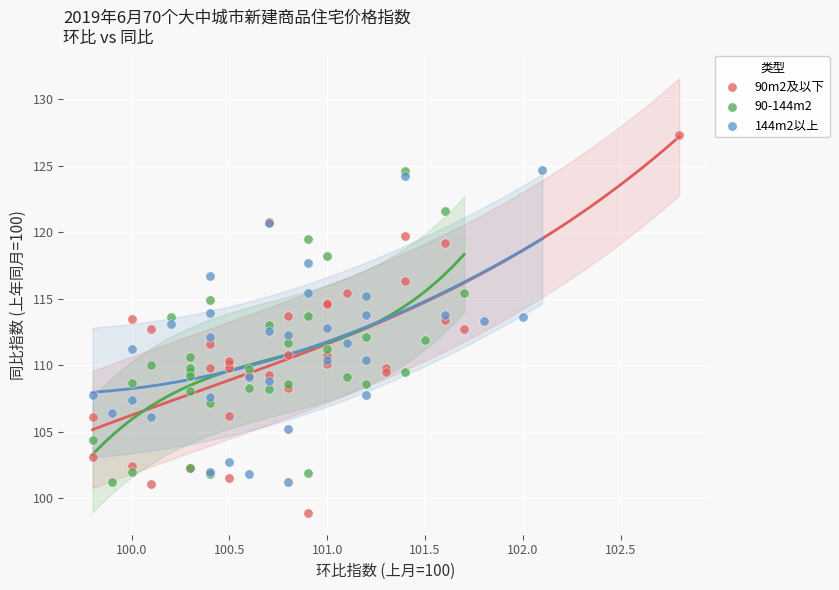

Which series contains the lowest Y value?

90m2及以下